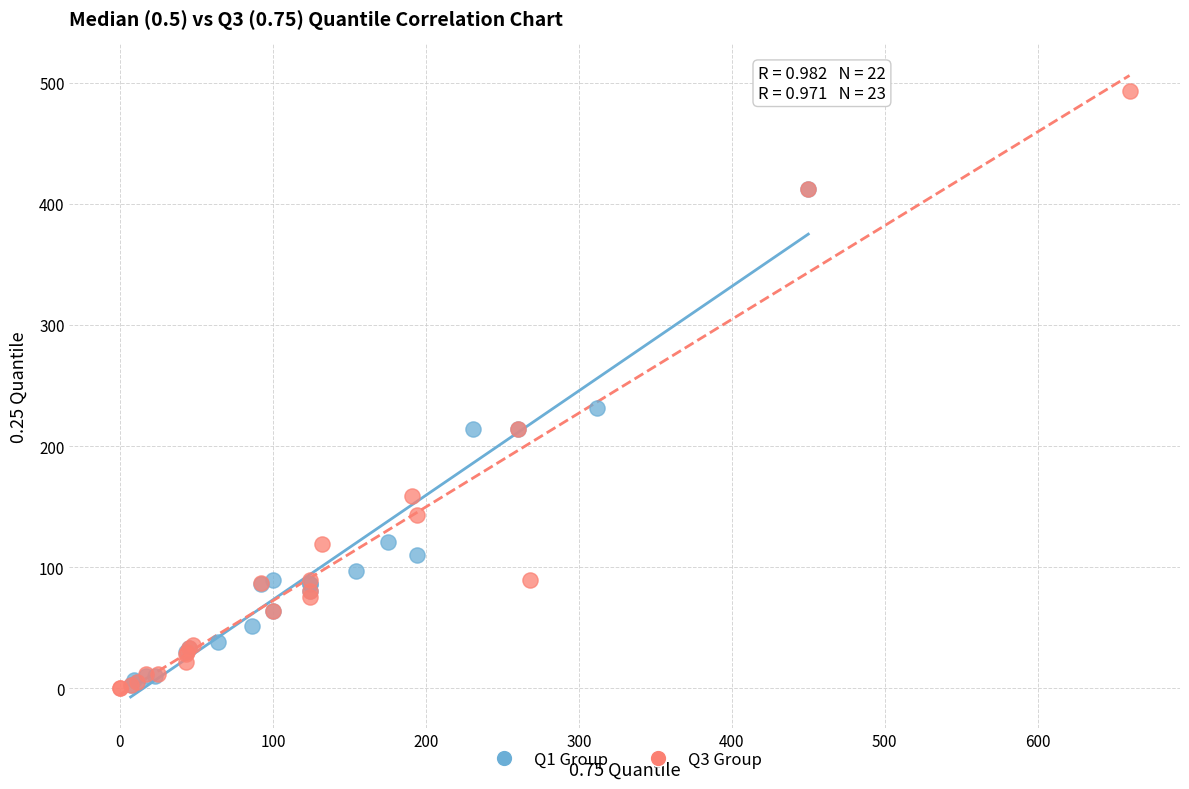

Which series has the widest spread of Y values?

Q3 Group